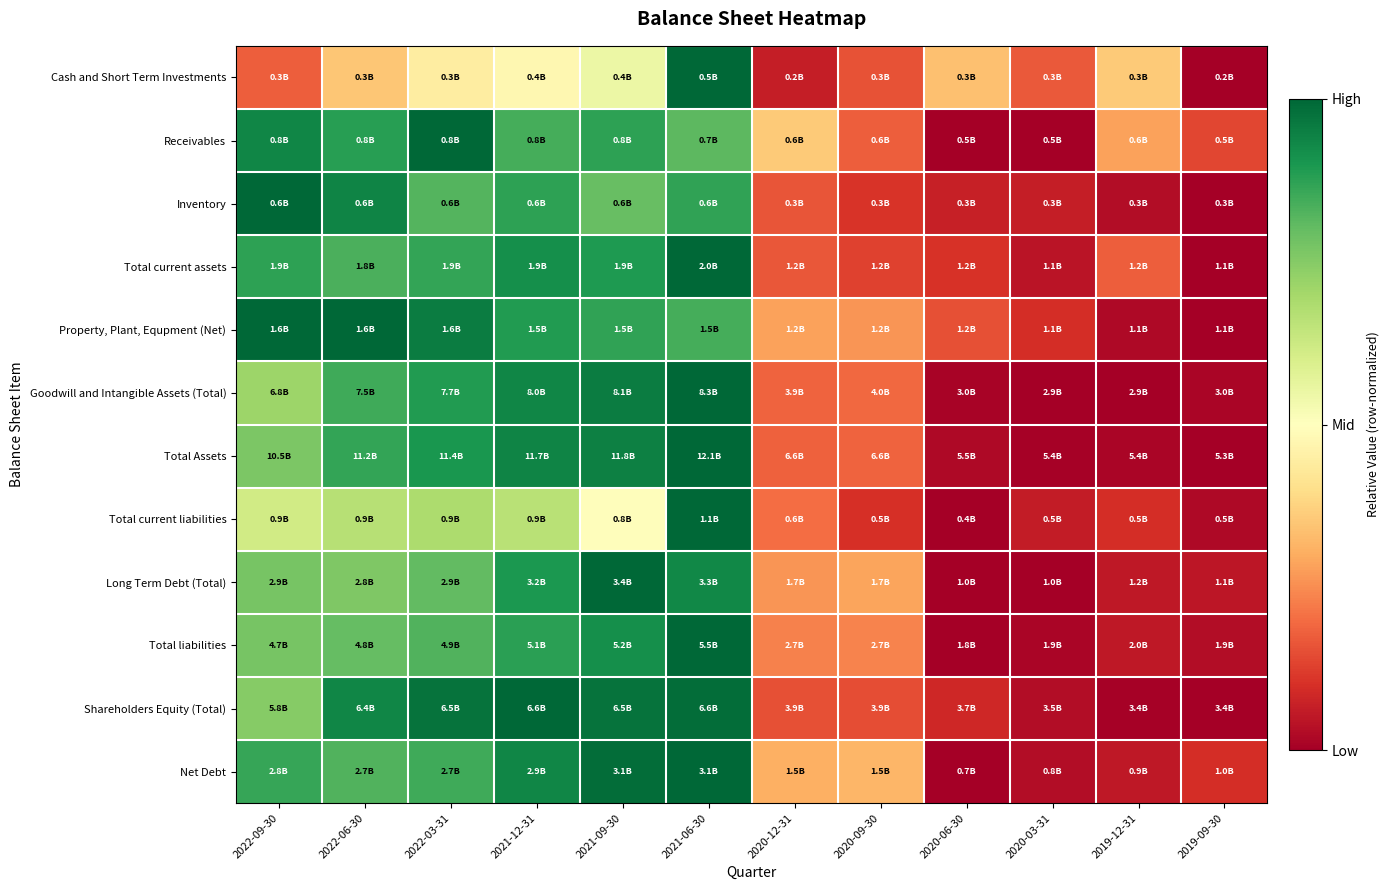

Reading left to right, transcribe all the data shown in this chart.

Cash and Short Term Investments: 2022-09-30=0.2	2022-06-30=0.3	2022-03-31=0.4	2021-12-31=0.5	2021-09-30=0.5	2021-06-30=1.0	2020-12-31=0.1	2020-09-30=0.2	2020-06-30=0.3	2020-03-31=0.2	2019-12-31=0.4	2019-09-30=0.0
Receivables: 2022-09-30=0.9	2022-06-30=0.9	2022-03-31=1.0	2021-12-31=0.8	2021-09-30=0.9	2021-06-30=0.8	2020-12-31=0.4	2020-09-30=0.2	2020-06-30=0.0	2020-03-31=0.0	2019-12-31=0.3	2019-09-30=0.1
Inventory: 2022-09-30=1.0	2022-06-30=0.9	2022-03-31=0.8	2021-12-31=0.9	2021-09-30=0.8	2021-06-30=0.9	2020-12-31=0.2	2020-09-30=0.1	2020-06-30=0.1	2020-03-31=0.1	2019-12-31=0.0	2019-09-30=0.0
Total current assets: 2022-09-30=0.9	2022-06-30=0.8	2022-03-31=0.9	2021-12-31=0.9	2021-09-30=0.9	2021-06-30=1.0	2020-12-31=0.2	2020-09-30=0.1	2020-06-30=0.1	2020-03-31=0.0	2019-12-31=0.2	2019-09-30=0.0
Property, Plant, Equpment (Net): 2022-09-30=1.0	2022-06-30=1.0	2022-03-31=1.0	2021-12-31=0.9	2021-09-30=0.9	2021-06-30=0.8	2020-12-31=0.3	2020-09-30=0.3	2020-06-30=0.2	2020-03-31=0.1	2019-12-31=0.0	2019-09-30=0.0
Goodwill and Intangible Assets (Total): 2022-09-30=0.7	2022-06-30=0.8	2022-03-31=0.9	2021-12-31=0.9	2021-09-30=1.0	2021-06-30=1.0	2020-12-31=0.2	2020-09-30=0.2	2020-06-30=0.0	2020-03-31=0.0	2019-12-31=0.0	2019-09-30=0.0
Total Assets: 2022-09-30=0.8	2022-06-30=0.9	2022-03-31=0.9	2021-12-31=0.9	2021-09-30=0.9	2021-06-30=1.0	2020-12-31=0.2	2020-09-30=0.2	2020-06-30=0.0	2020-03-31=0.0	2019-12-31=0.0	2019-09-30=0.0
Total current liabilities: 2022-09-30=0.6	2022-06-30=0.7	2022-03-31=0.7	2021-12-31=0.7	2021-09-30=0.5	2021-06-30=1.0	2020-12-31=0.2	2020-09-30=0.1	2020-06-30=0.0	2020-03-31=0.1	2019-12-31=0.1	2019-09-30=0.0
Long Term Debt (Total): 2022-09-30=0.8	2022-06-30=0.8	2022-03-31=0.8	2021-12-31=0.9	2021-09-30=1.0	2021-06-30=0.9	2020-12-31=0.3	2020-09-30=0.3	2020-06-30=0.0	2020-03-31=0.0	2019-12-31=0.1	2019-09-30=0.0
Total liabilities: 2022-09-30=0.8	2022-06-30=0.8	2022-03-31=0.8	2021-12-31=0.9	2021-09-30=0.9	2021-06-30=1.0	2020-12-31=0.2	2020-09-30=0.2	2020-06-30=0.0	2020-03-31=0.0	2019-12-31=0.1	2019-09-30=0.0
Shareholders Equity (Total): 2022-09-30=0.7	2022-06-30=0.9	2022-03-31=1.0	2021-12-31=1.0	2021-09-30=1.0	2021-06-30=1.0	2020-12-31=0.2	2020-09-30=0.1	2020-06-30=0.1	2020-03-31=0.0	2019-12-31=0.0	2019-09-30=0.0
Net Debt: 2022-09-30=0.9	2022-06-30=0.8	2022-03-31=0.8	2021-12-31=0.9	2021-09-30=1.0	2021-06-30=1.0	2020-12-31=0.3	2020-09-30=0.3	2020-06-30=0.0	2020-03-31=0.0	2019-12-31=0.1	2019-09-30=0.1